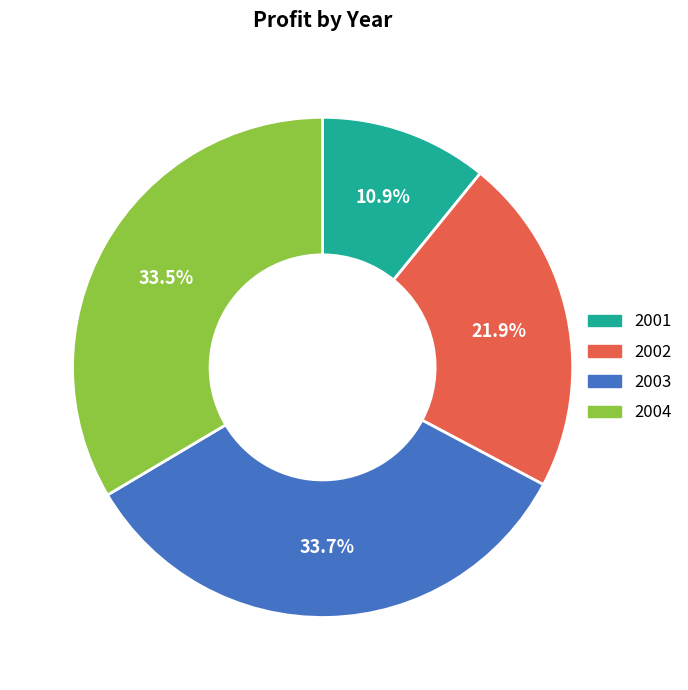

Which category has the smallest portion of the pie?

2001